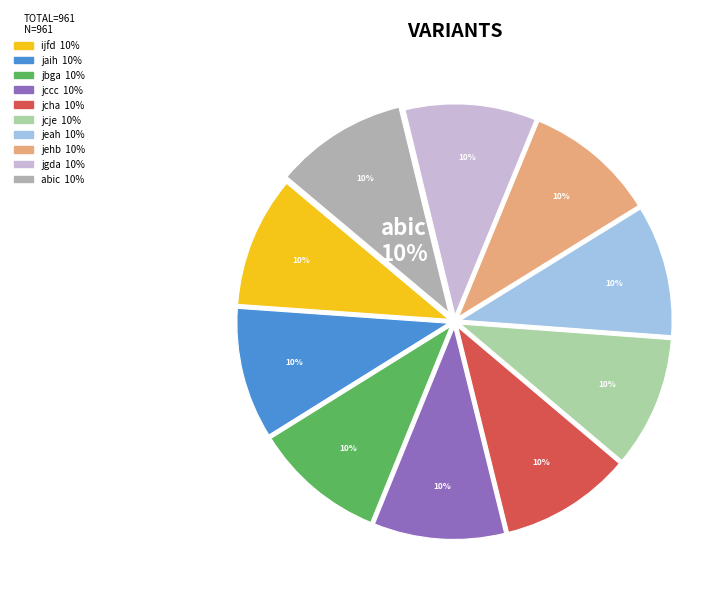

How many segments does this pie chart have?

10